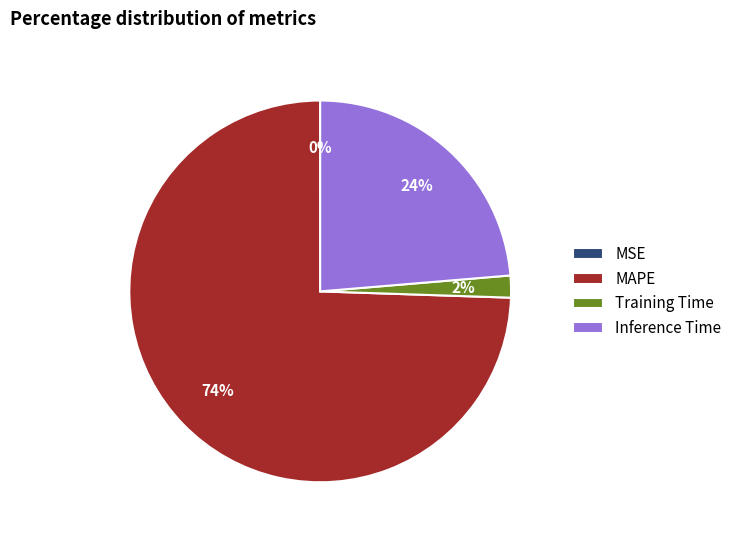

The Training Time slice represents 2% of the pie. True or false?

True